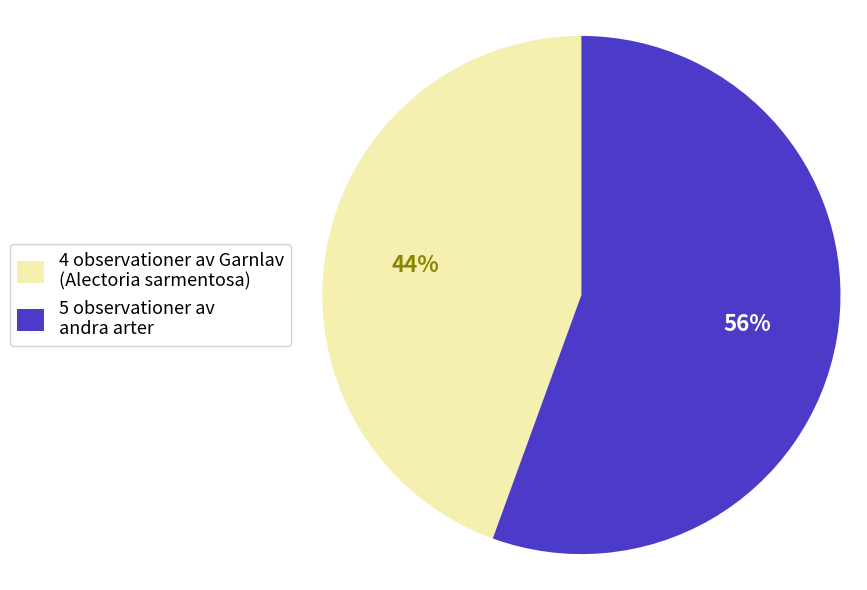

True or false: 4 observationer av Garnlav (Alectoria sarmentosa) accounts for 44% of the total.

True